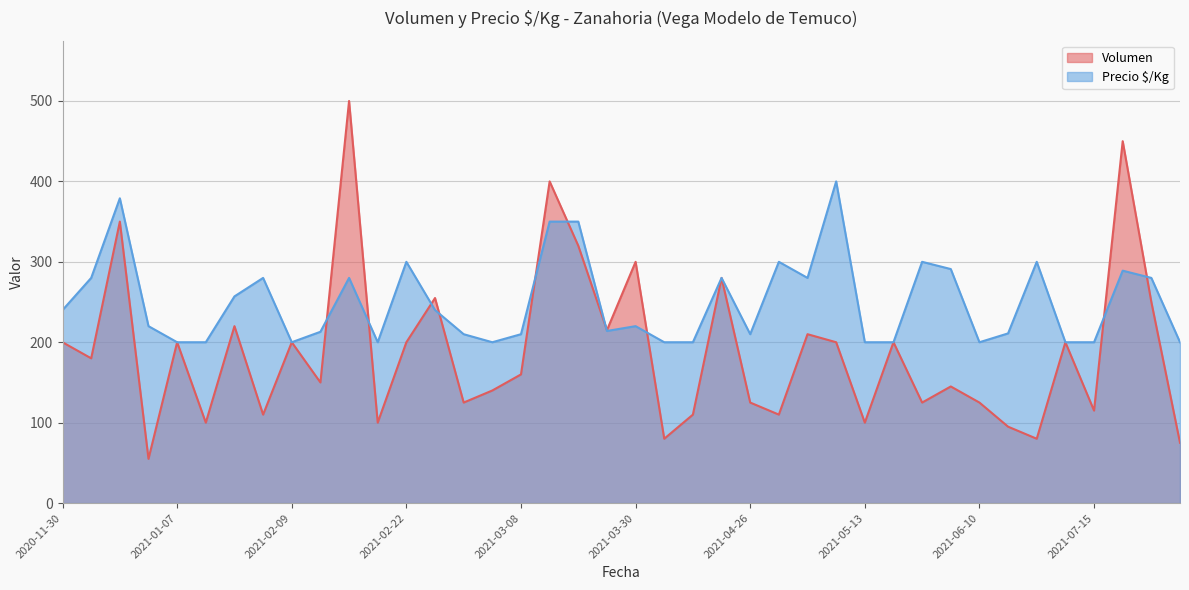

How many data points in Volumen are above 180?

19